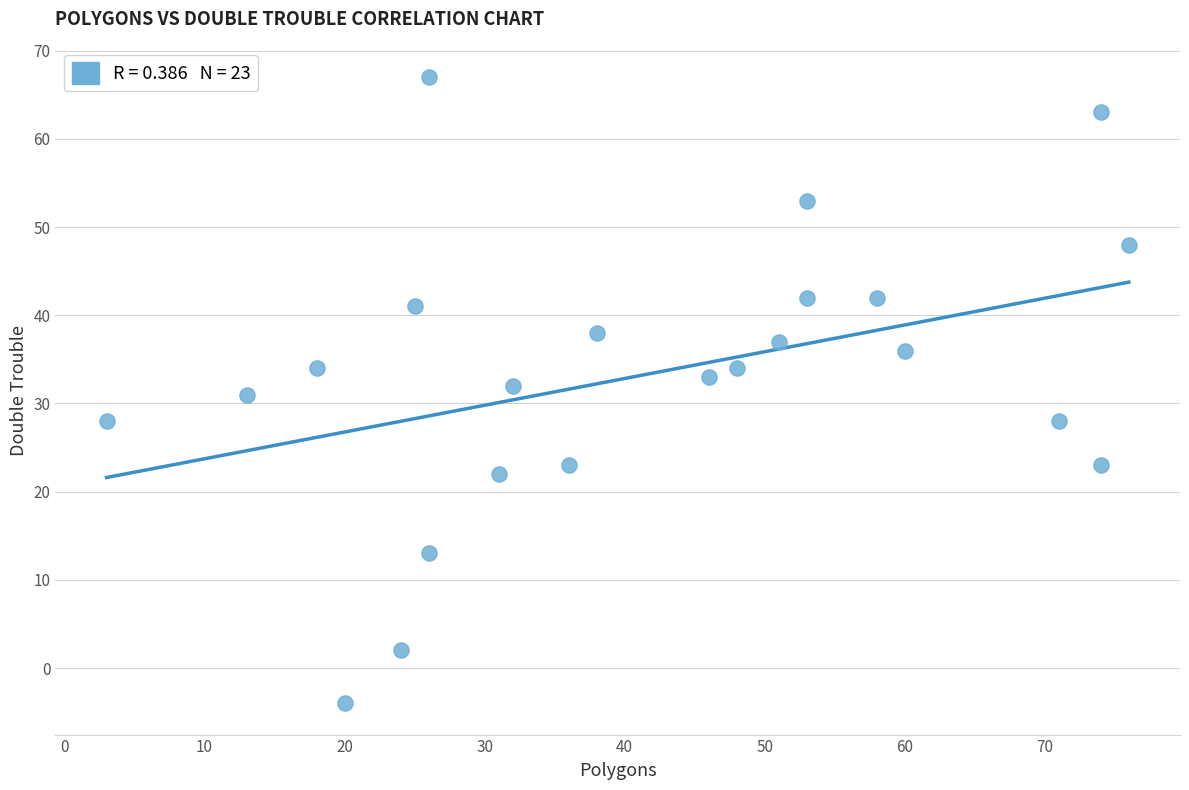

What is the range of X values (max minus min)?

73